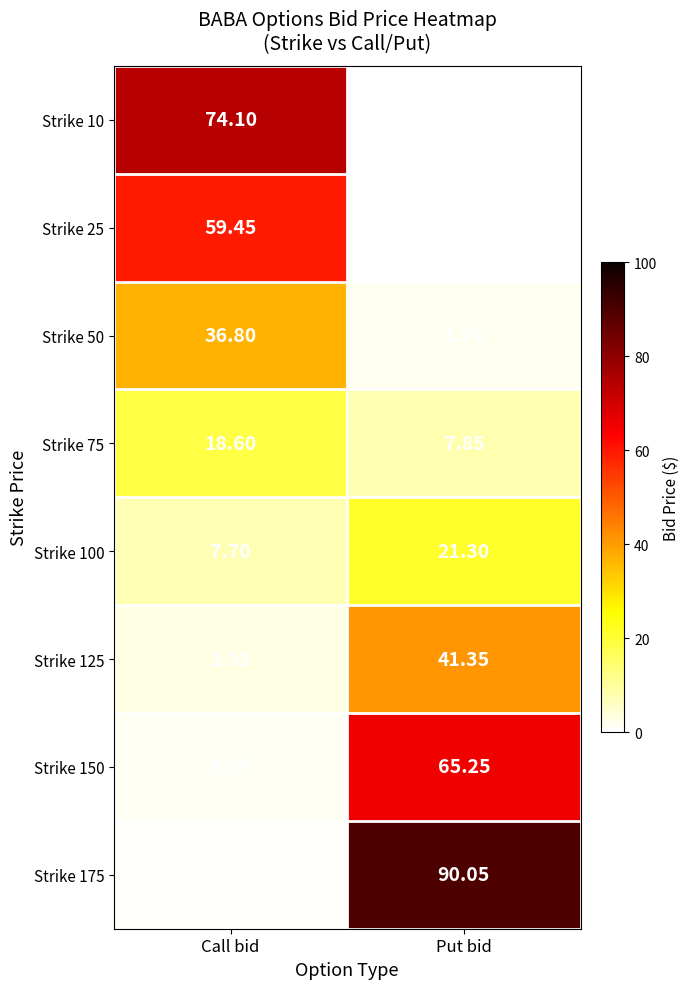

Which series changed the most between Call bid and Put bid?

Strike 175